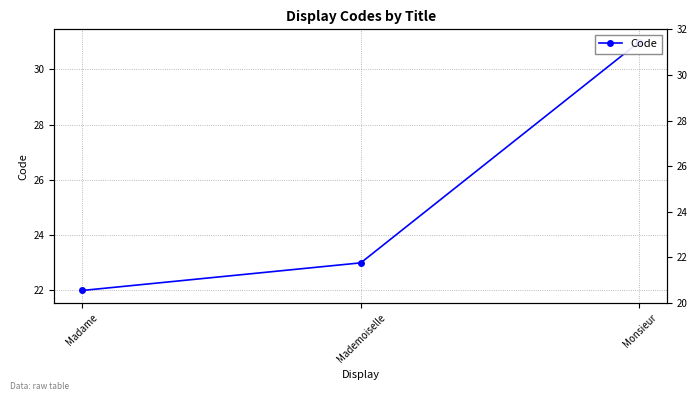

The value at Mademoiselle is 23. True or false?

True